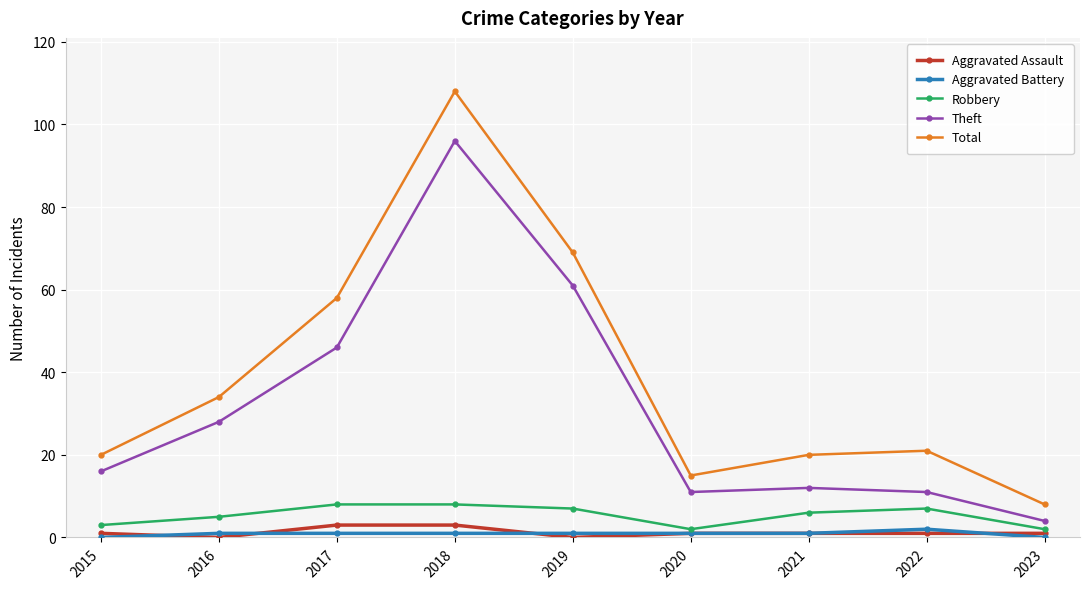

What is the difference between the maximum and minimum values in the Robbery series?

6